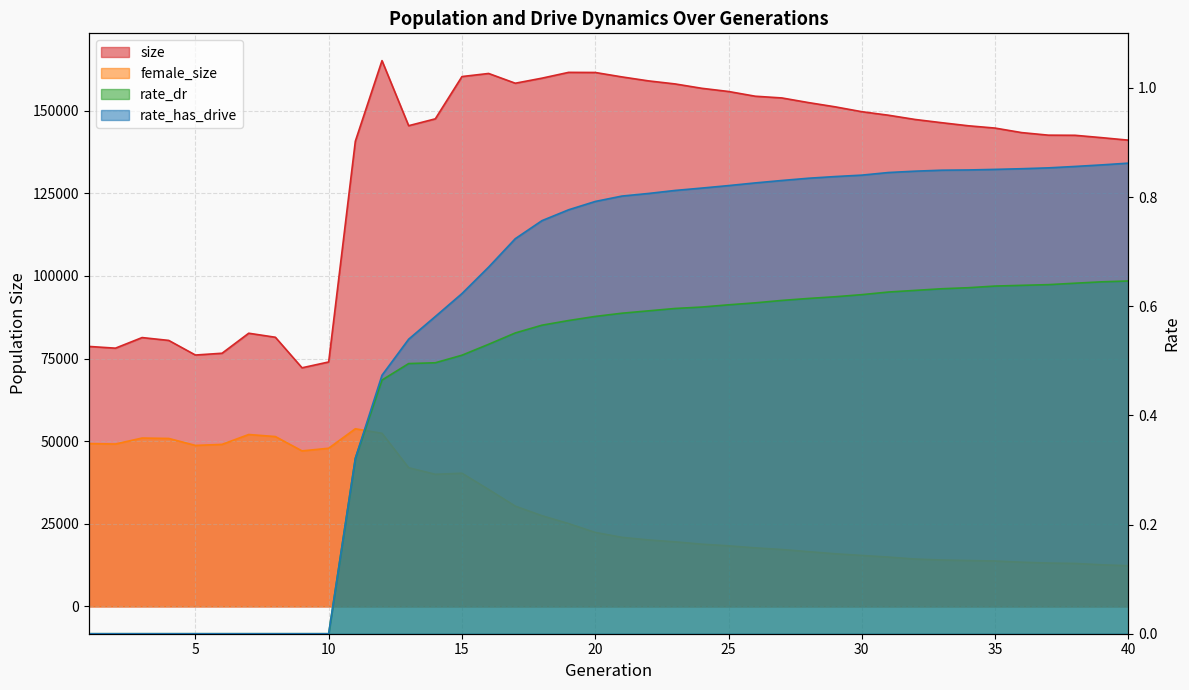

Reading left to right, what are all the values shown in this chart?

size: 78670.0	78142.0	81349.0	80486.0	76065.0	76605.0	82661.0	81443.0	72203.0	73968.0	140760.0	165142.0	145453.0	147529.0	160323.0	161256.0	158304.0	159832.0	161588.0	161554.0	160216.0	159009.0	158084.0	156766.0	155805.0	154373.0	153852.0	152444.0	151163.0	149688.0	148623.0	147337.0	146357.0	145426.0	144732.0	143362.0	142588.0	142549.0	141835.0	141078.0
female_size: 49266.0	49145.0	50947.0	50821.0	48718.0	49029.0	52016.0	51396.0	47060.0	47866.0	53755.0	52381.0	41969.0	39985.0	40305.0	35392.0	30354.0	27460.0	25071.0	22399.0	20913.0	20121.0	19545.0	18837.0	18343.0	17728.0	17228.0	16574.0	15937.0	15433.0	14934.0	14341.0	14050.0	13892.0	13745.0	13384.0	13129.0	13008.0	12600.0	12321.0
rate_dr: 0.0	0.0	0.0	0.0	0.0	0.0	0.0	0.0	0.0	0.0	0.3	0.5	0.5	0.5	0.5	0.5	0.6	0.6	0.6	0.6	0.6	0.6	0.6	0.6	0.6	0.6	0.6	0.6	0.6	0.6	0.6	0.6	0.6	0.6	0.6	0.6	0.6	0.6	0.6	0.6
rate_has_drive: 0.0	0.0	0.0	0.0	0.0	0.0	0.0	0.0	0.0	0.0	0.3	0.5	0.5	0.6	0.6	0.7	0.7	0.8	0.8	0.8	0.8	0.8	0.8	0.8	0.8	0.8	0.8	0.8	0.8	0.8	0.8	0.8	0.8	0.8	0.9	0.9	0.9	0.9	0.9	0.9